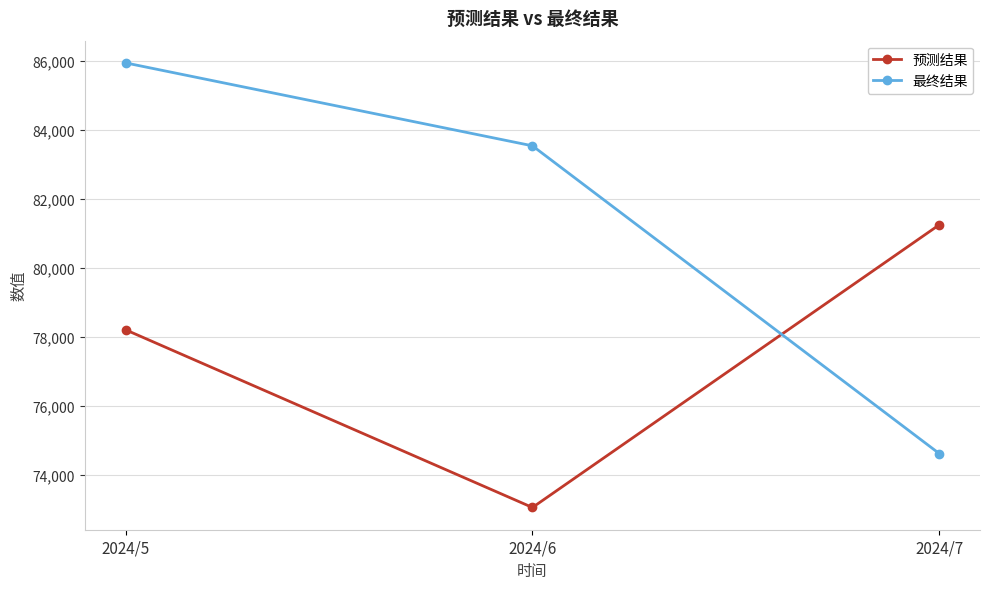

The value of 最终结果 at 2024/6 is 132136. True or false?

False